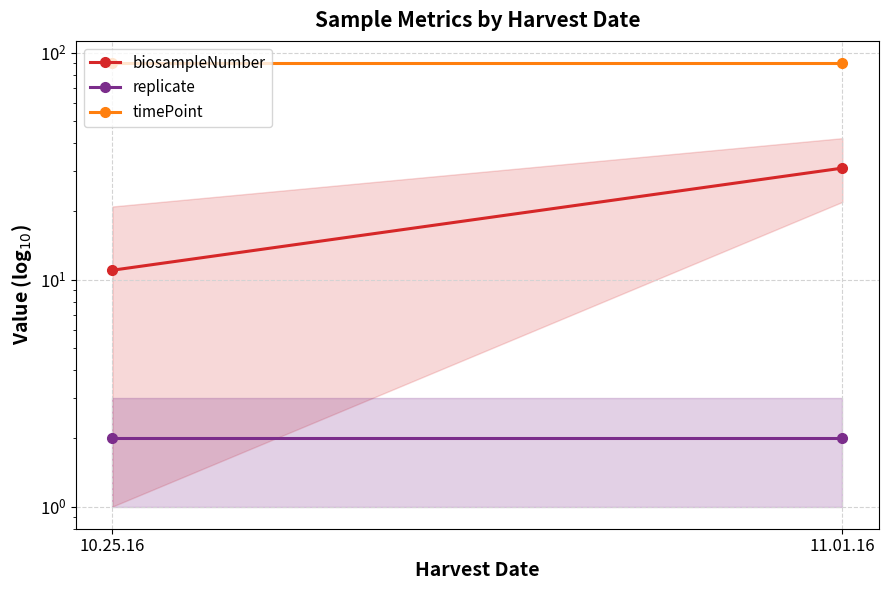

How many lines are shown in the chart?

3